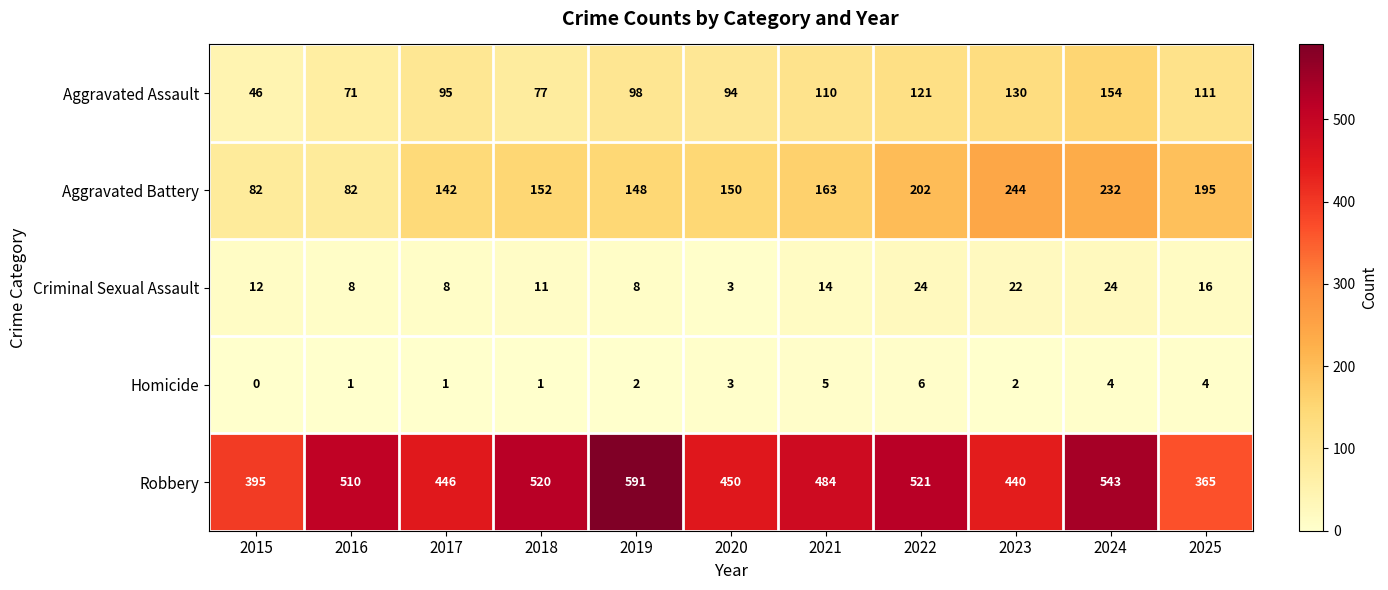

The Aggravated Battery series shows 400 at 2024. True or false?

False